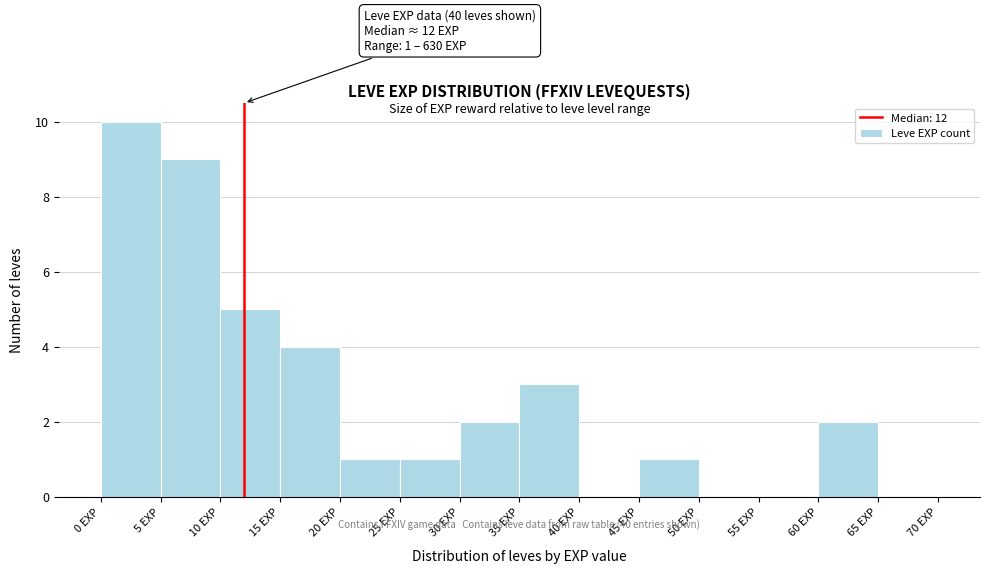

Over which range of the x-axis is the bar tallest?

0 to 5